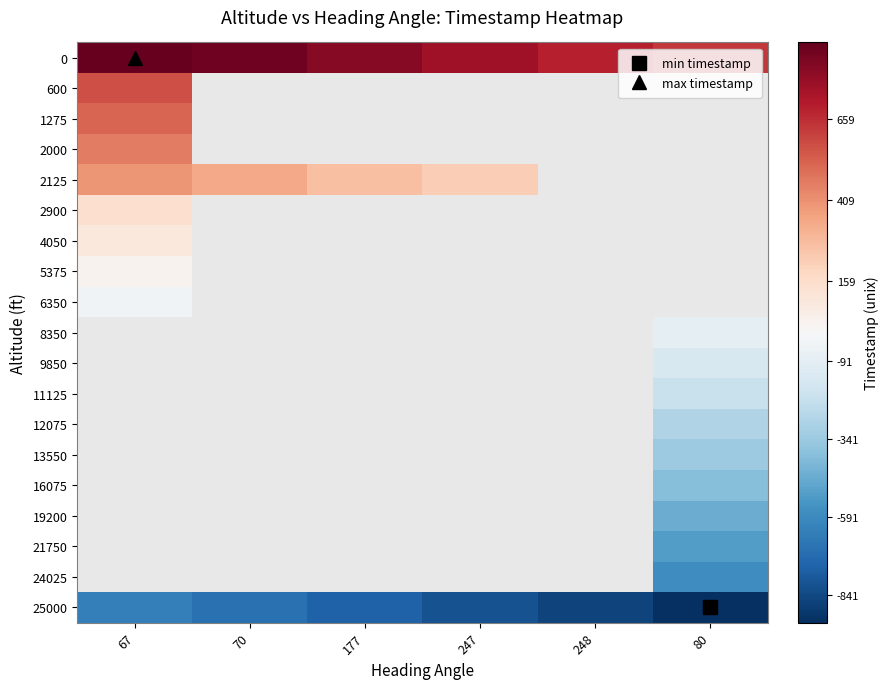

At which label is 2125 closest to 1618575895?

70